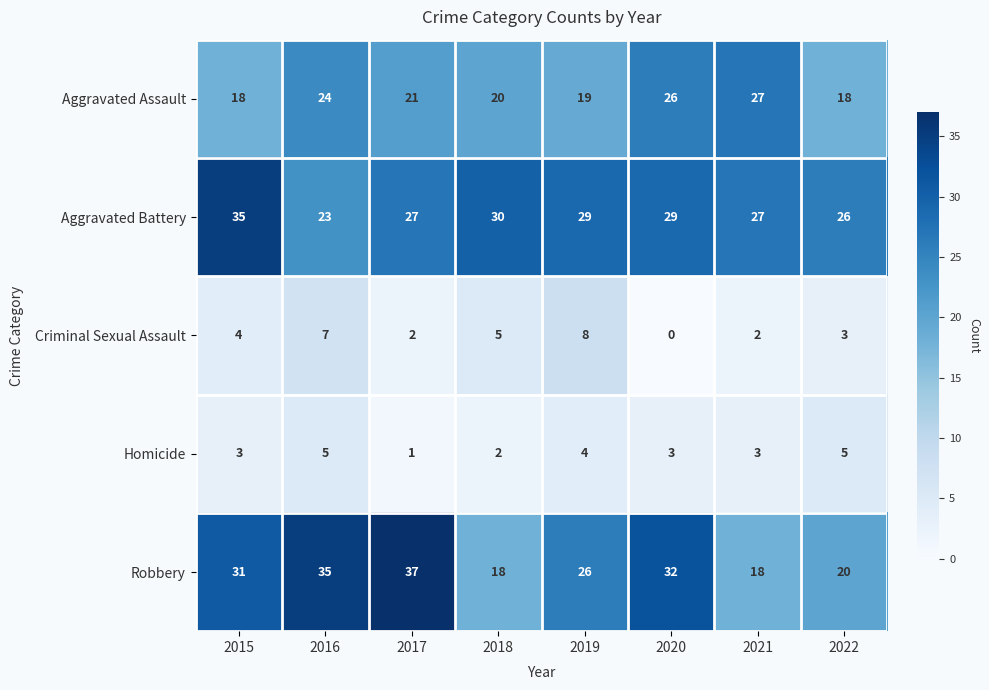

At which label does Robbery reach its peak?

2017